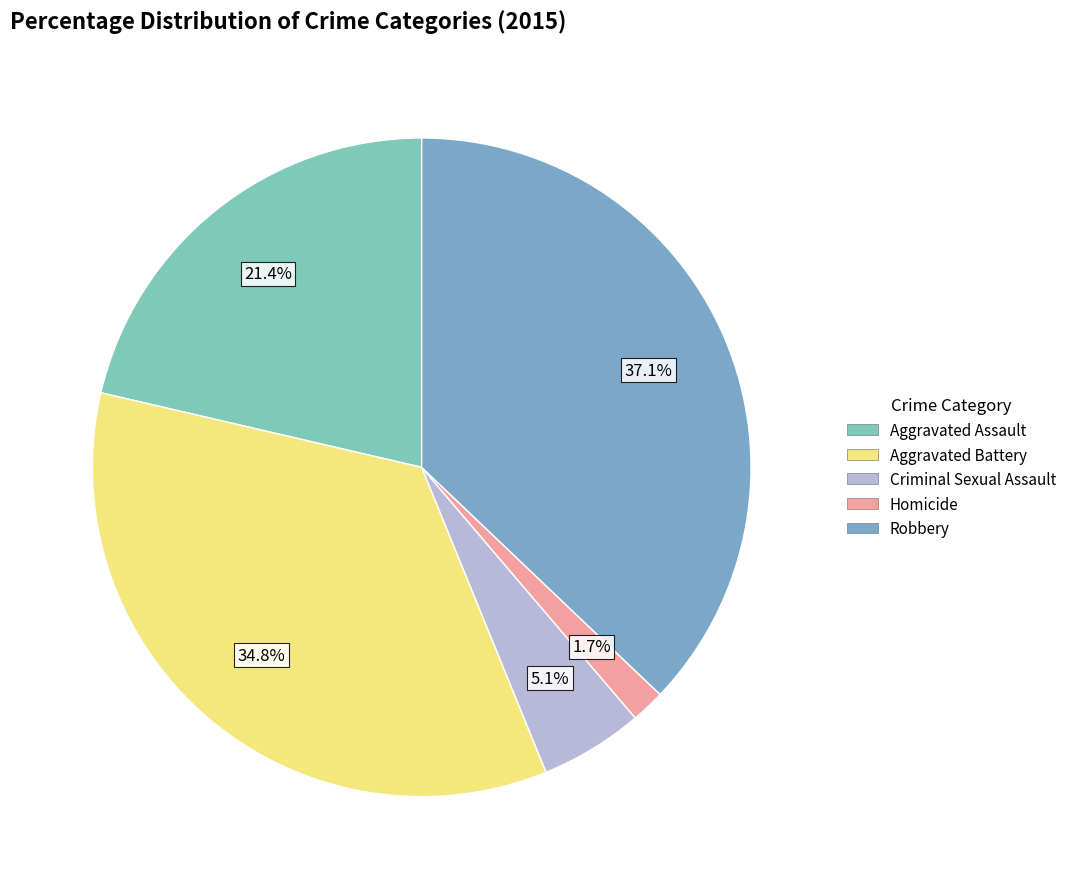

What is the ratio of the value at Robbery to the value at Aggravated Battery?

1.1